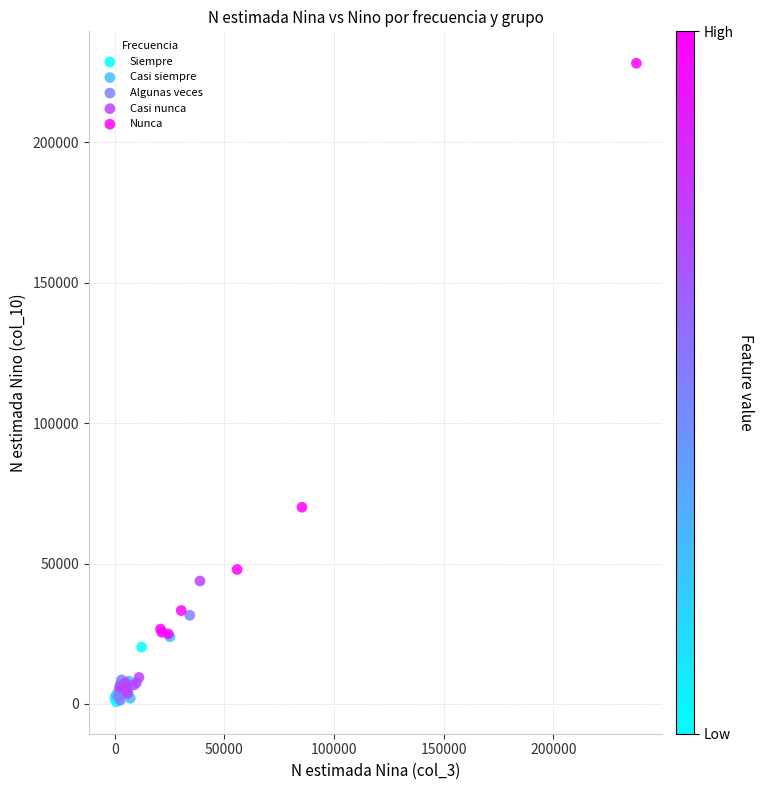

Which series contains the highest Y value?

Nunca